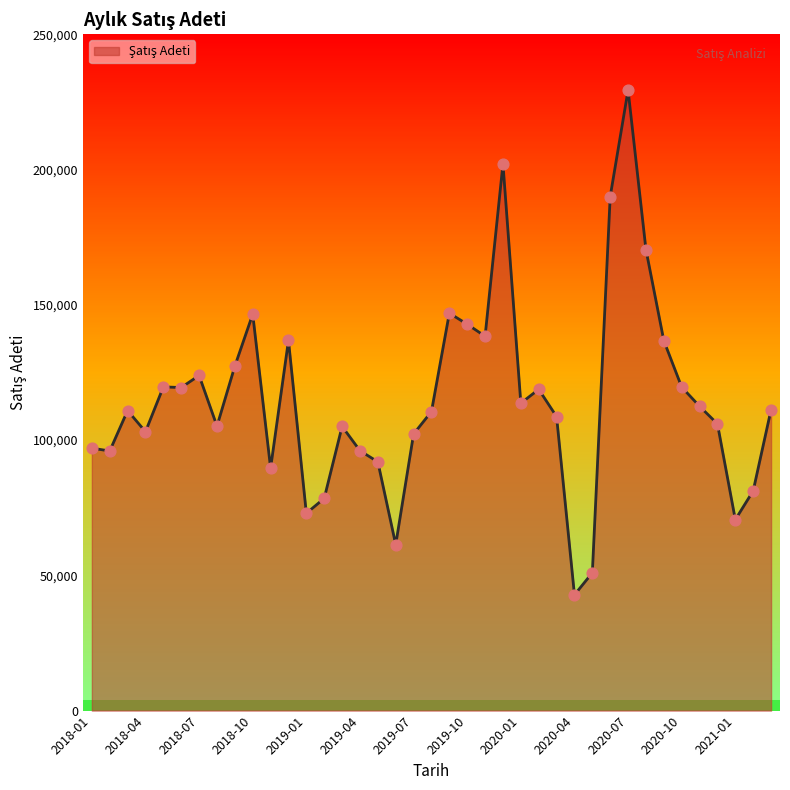

What is the minimum value shown in the chart?

42783